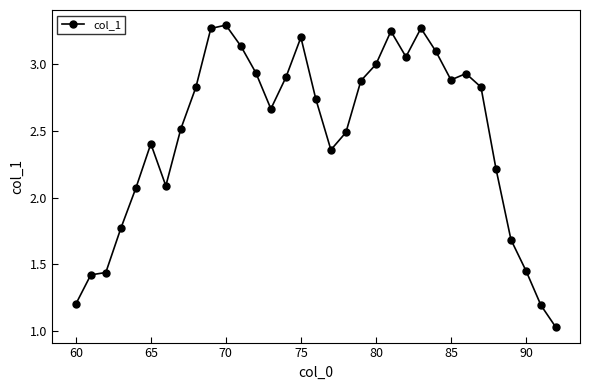

True or false: there are more than 2 points higher than both neighbors.

True